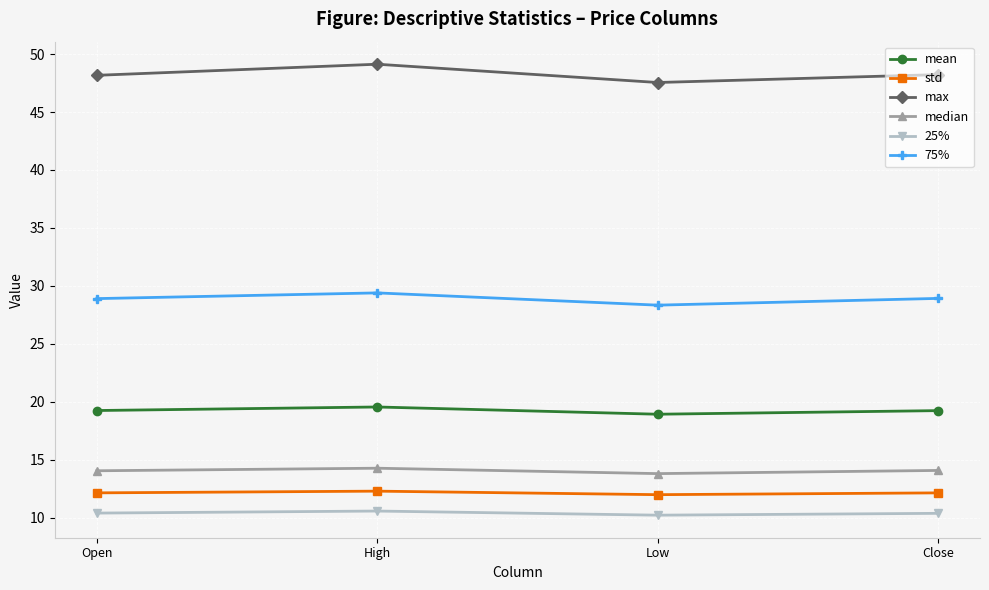

What is the difference between the highest and lowest values at Low?

37.3